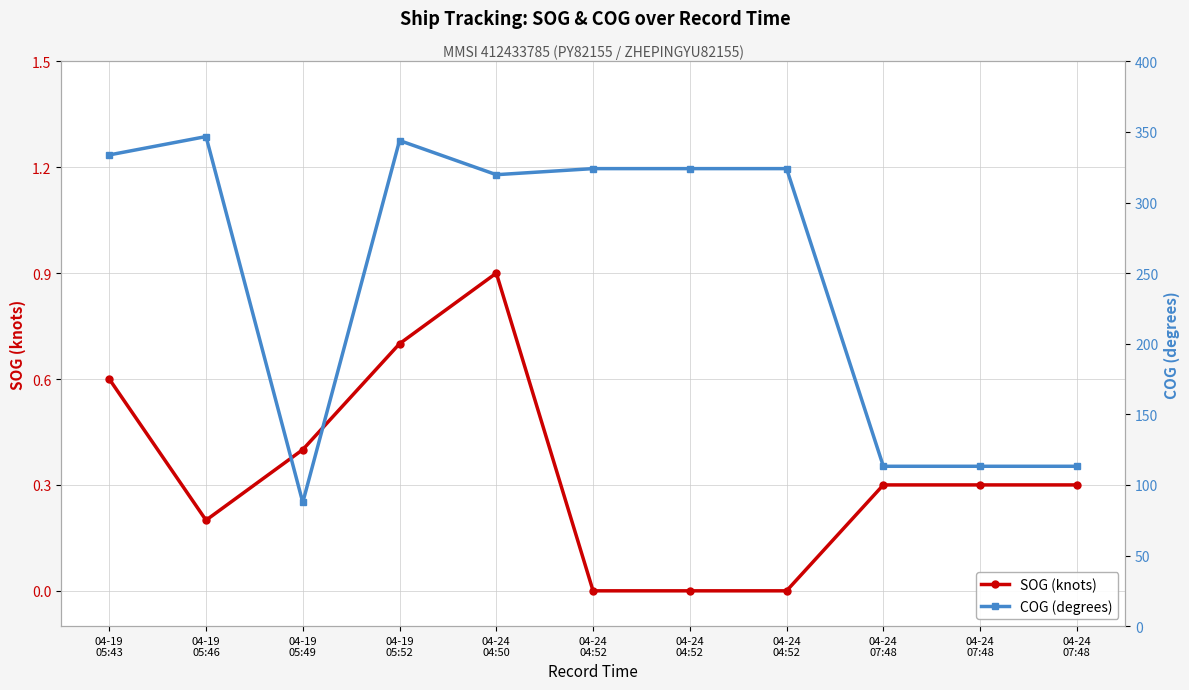

In COG (degrees), how many points are lower than both neighbors (excluding endpoints)?

2